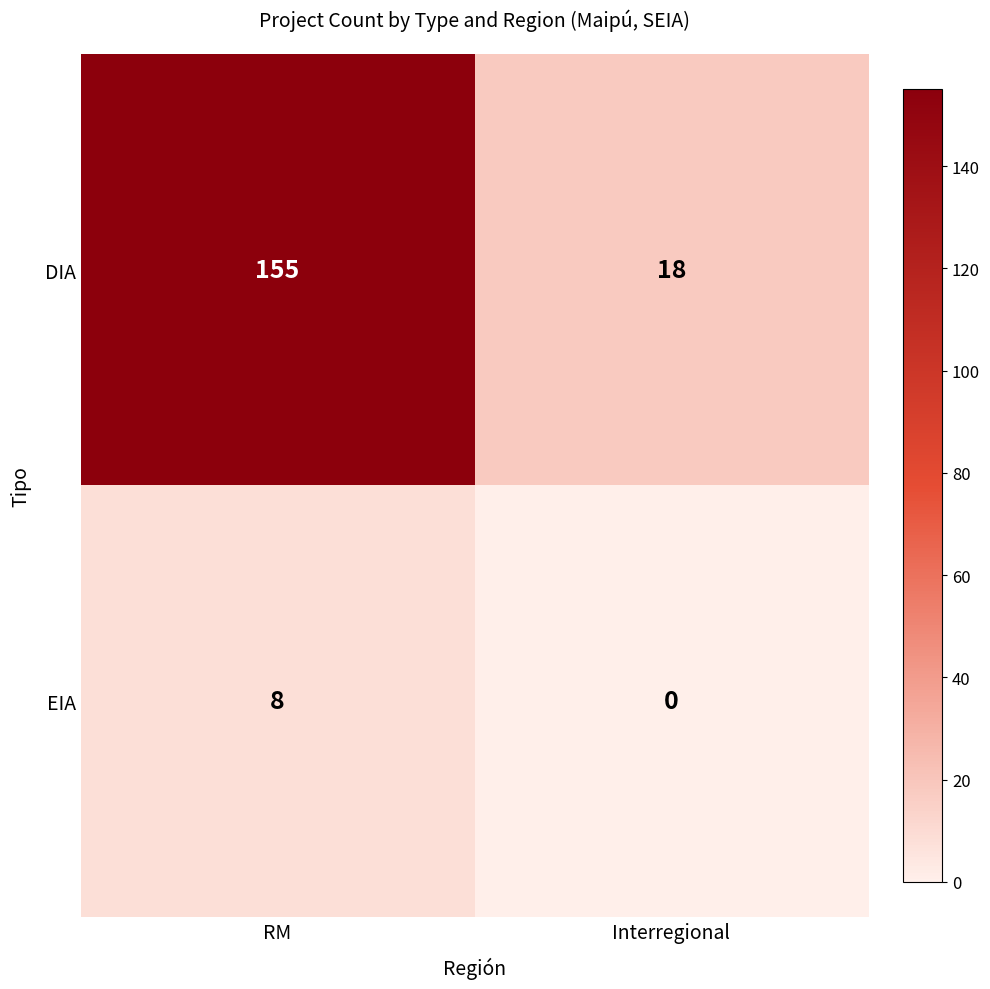

What is the difference between the maximum and minimum values in the DIA series?

137